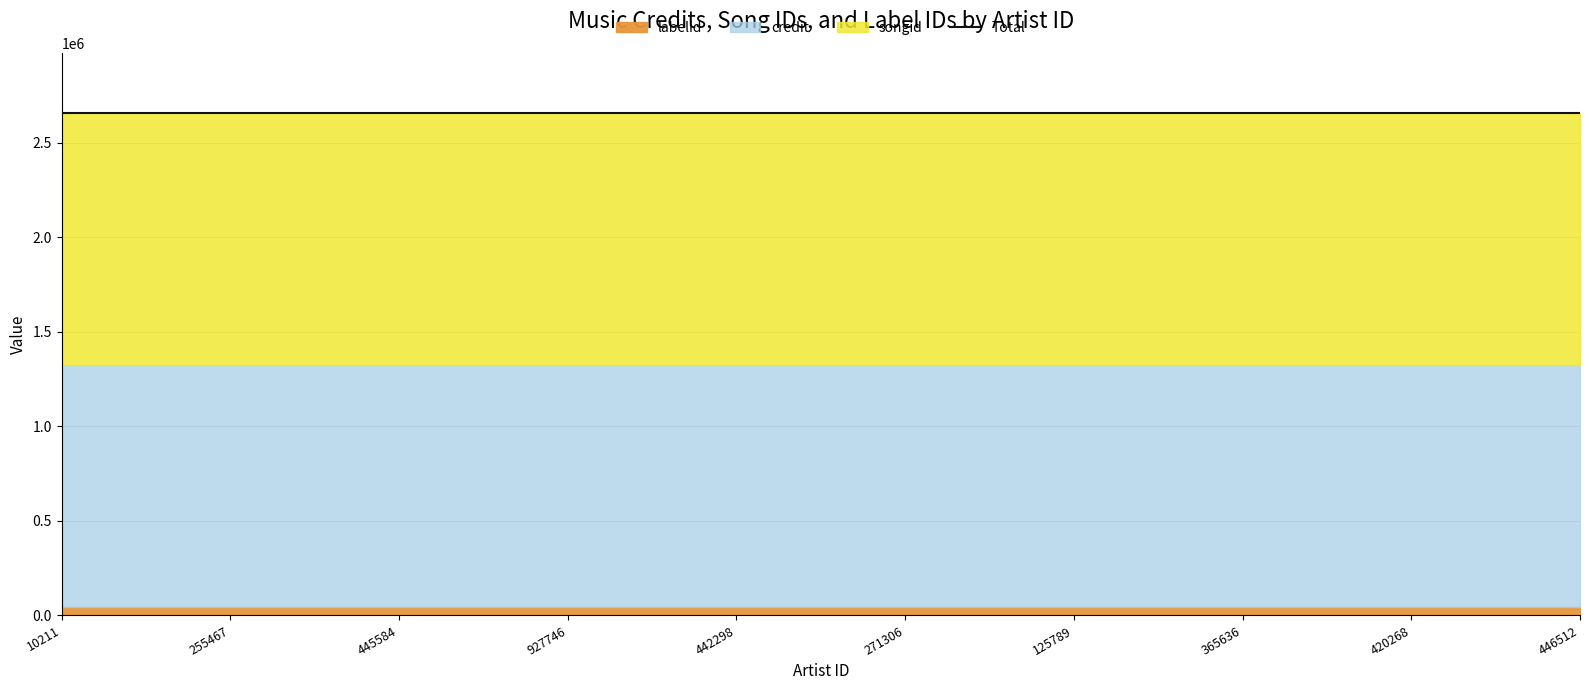

The value of labelid at 420268 is 58381. True or false?

False